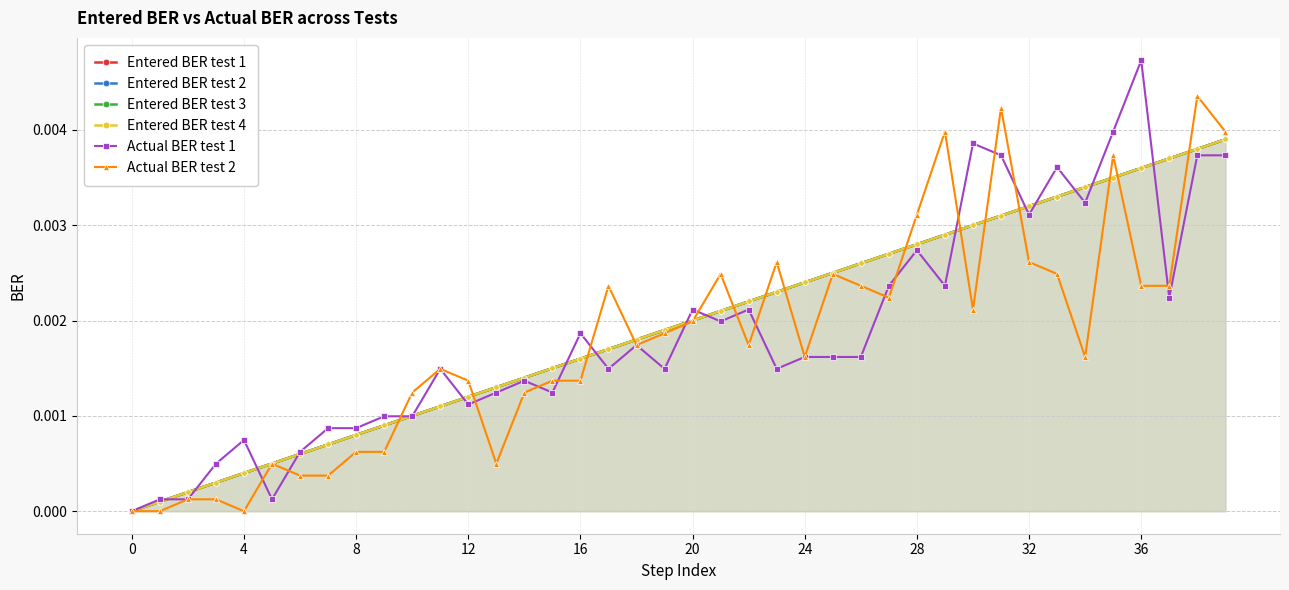

List the series in order of their peak value, lowest first.

Entered BER test 1, Entered BER test 2, Entered BER test 3, Entered BER test 4, Actual BER test 2, Actual BER test 1